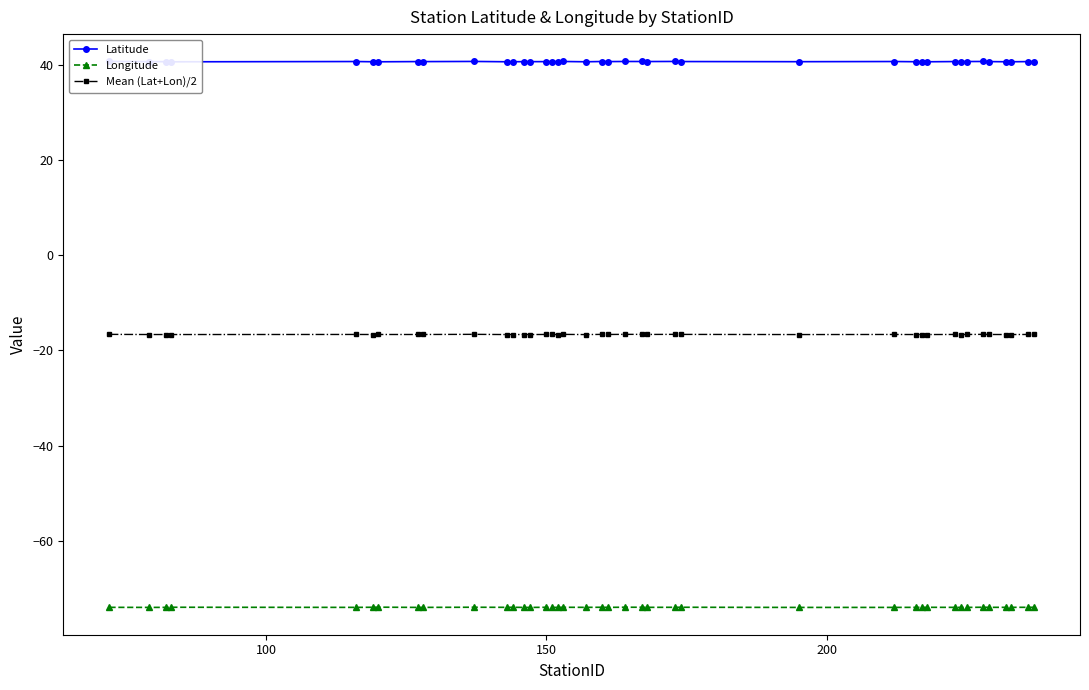

What is the lowest value of the Longitude series?

-74.0